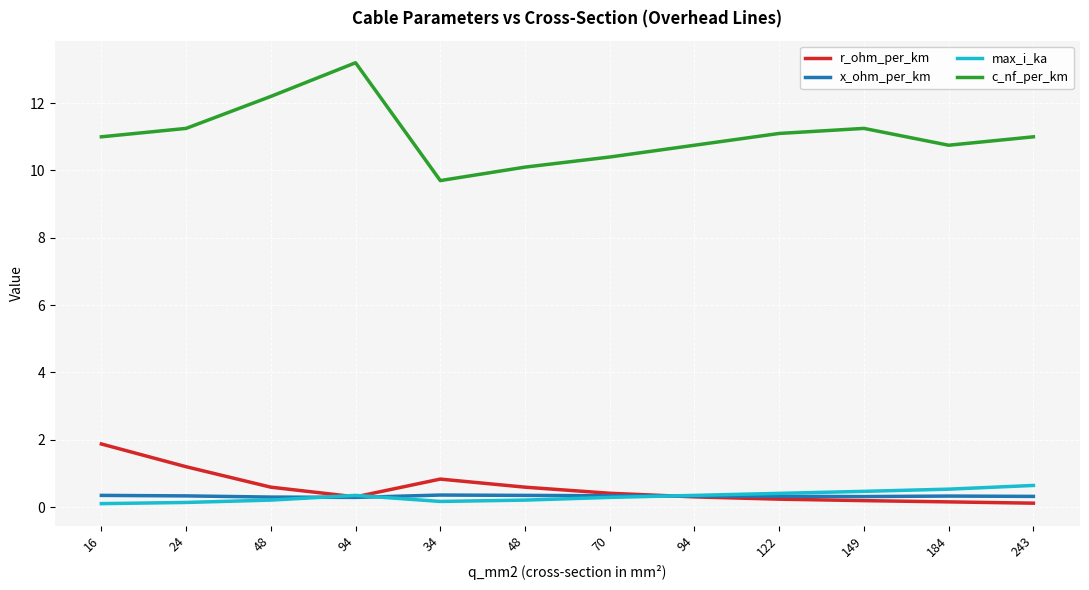

How many interior local valleys does the c_nf_per_km series have?

2